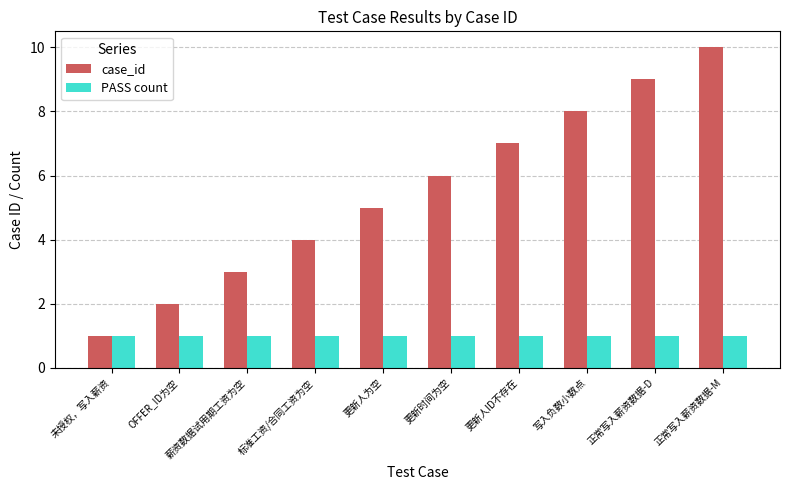

What is the difference between the highest and lowest values at 更新人为空?

4